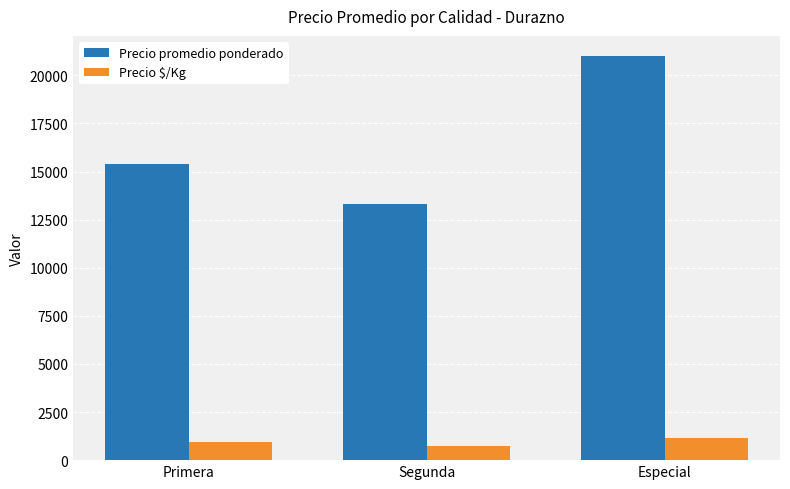

What is the total value across all series at Especial?

22167